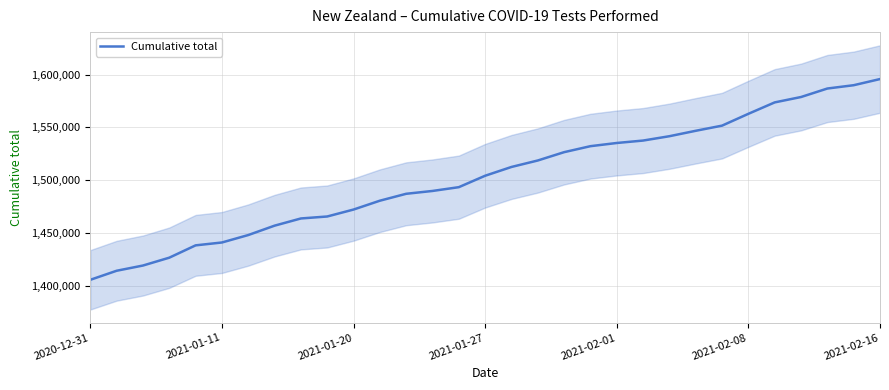

The value of Cumulative total at 2021-01-20 is 1472326. True or false?

True